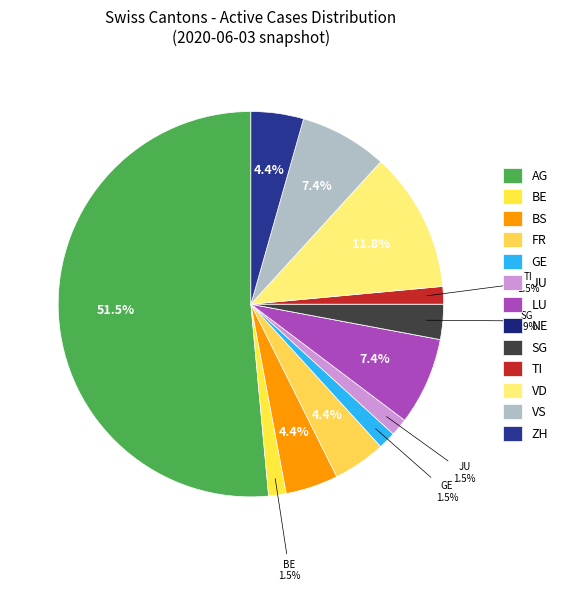

To the nearest percent, what portion does VD represent?

12%